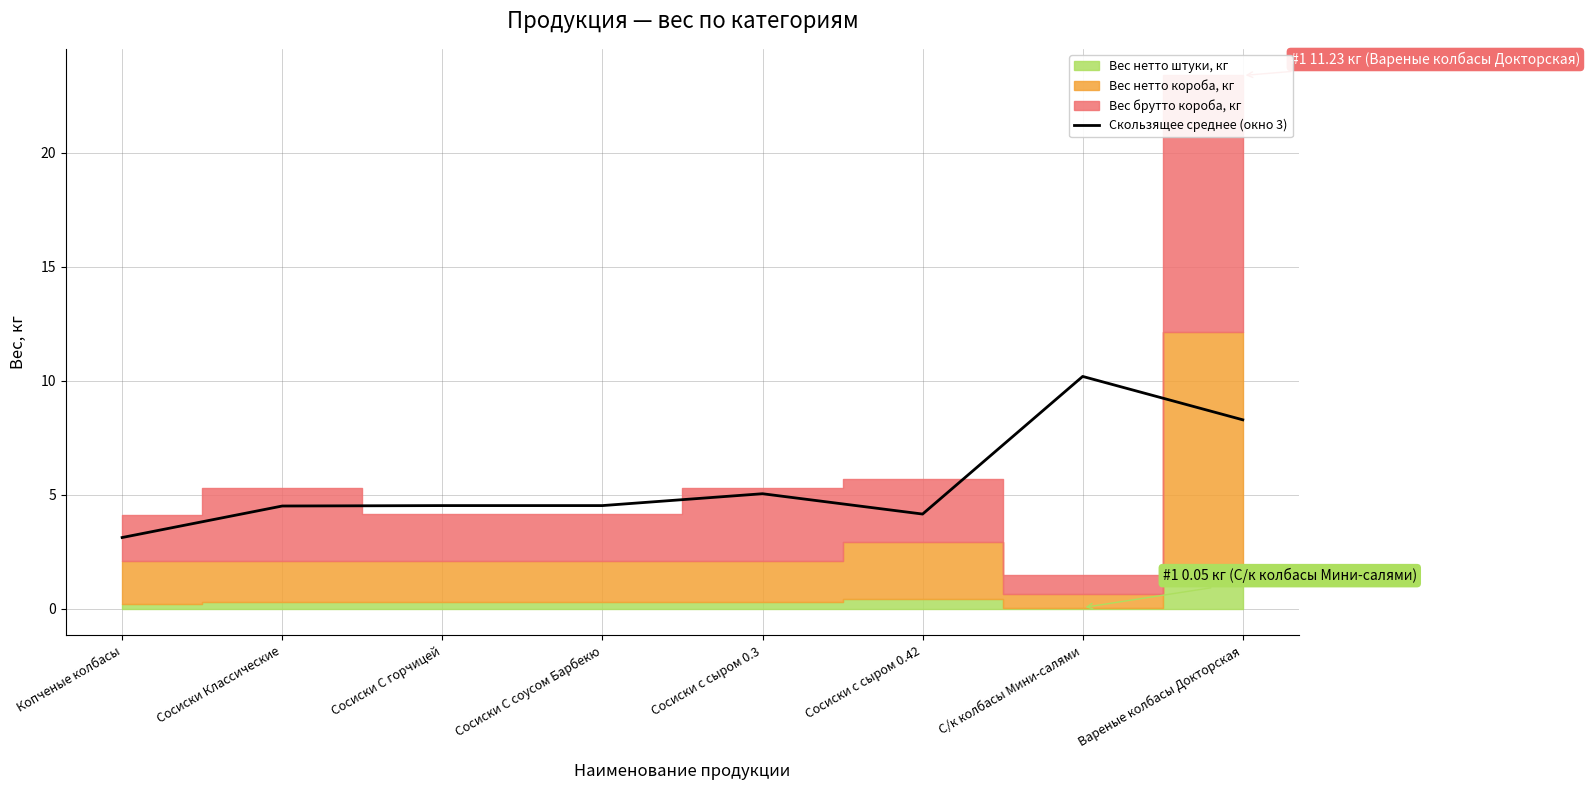

What position from the left is Вареные колбасы Докторская?

8